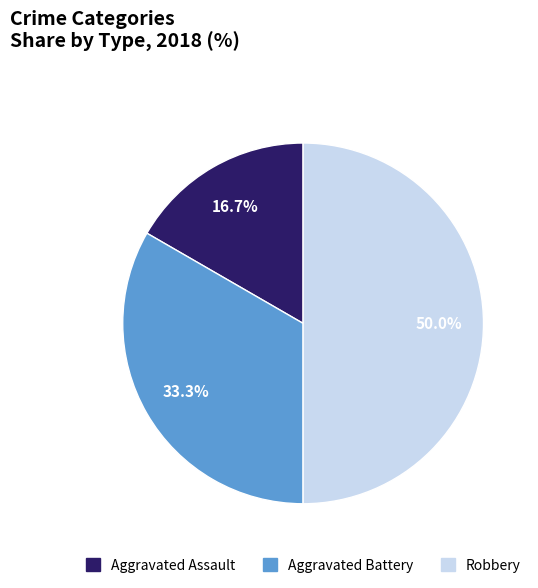

What is the smallest slice in the pie chart?

Aggravated Assault